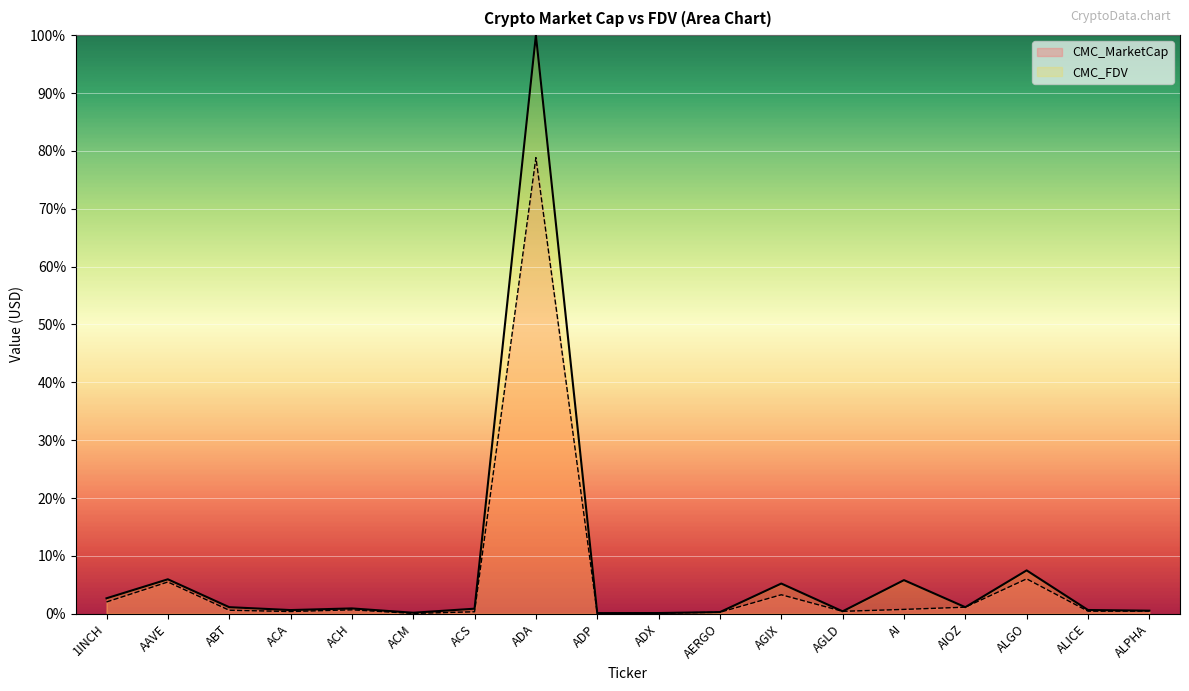

Which series has the largest total across all categories?

CMC_FDV